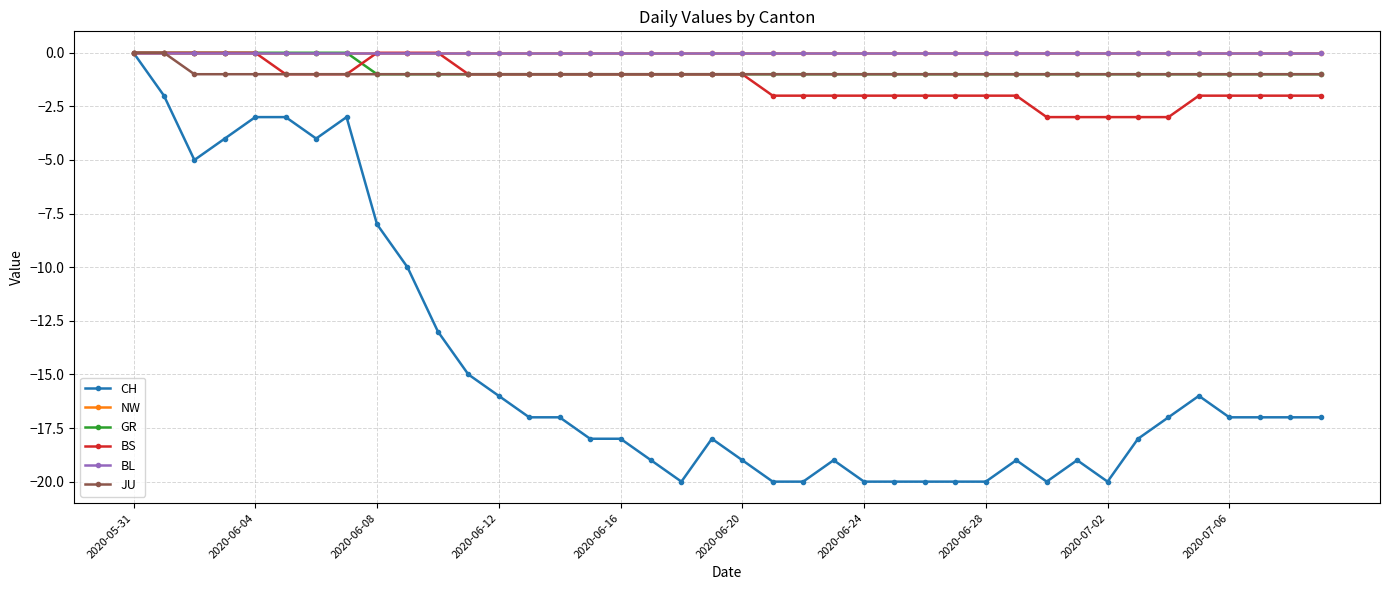

Is this an area chart (filled region under the line)?

No